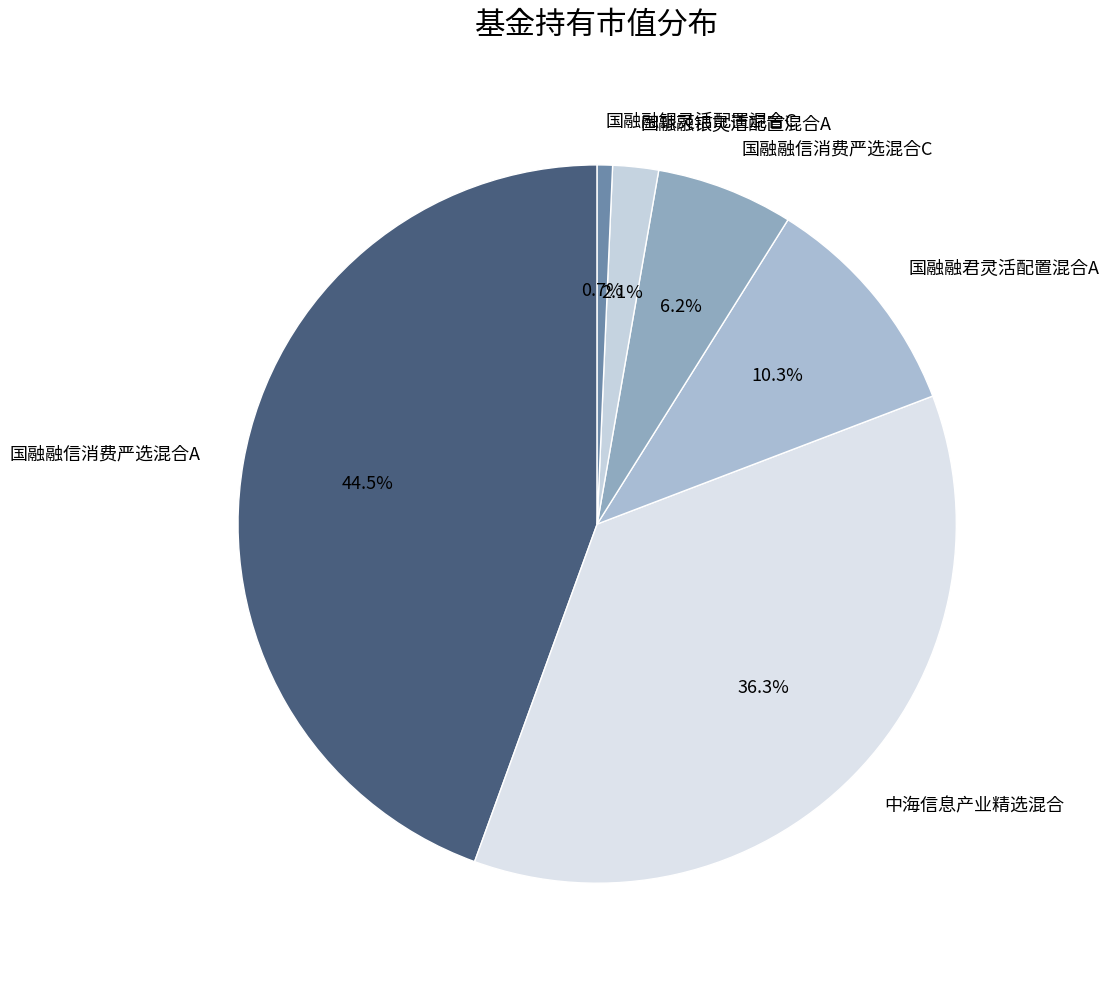

To the nearest percent, what percentage of the pie is 国融融信消费严选混合C?

6%